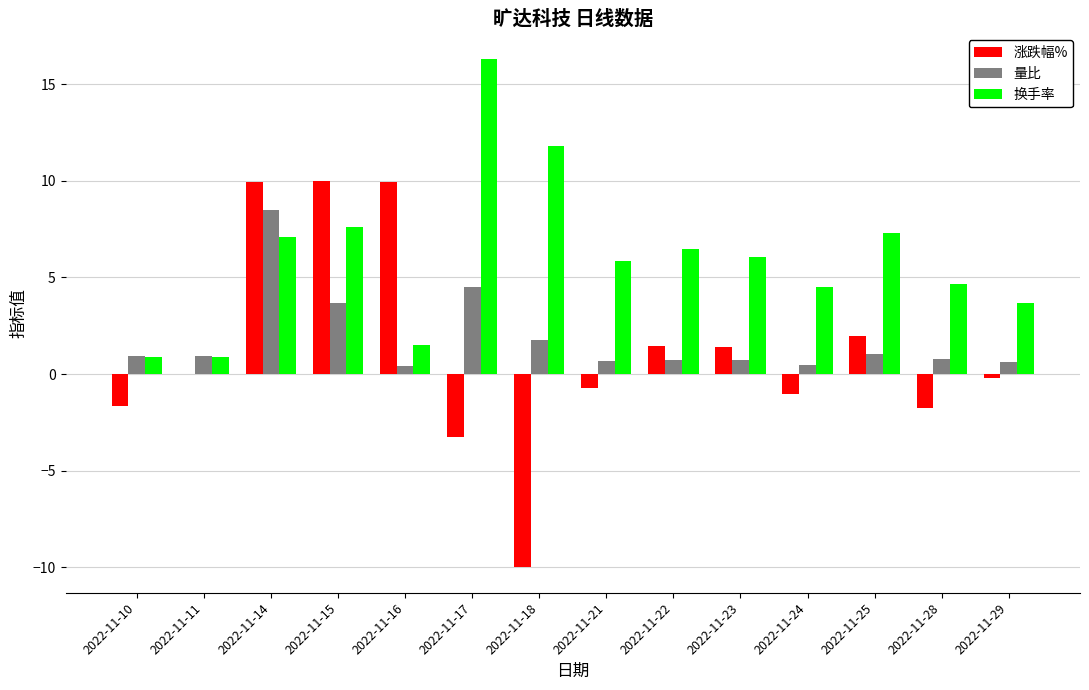

What is the sum of the 量比 values at 2022-11-14 and 2022-11-17?

13.0